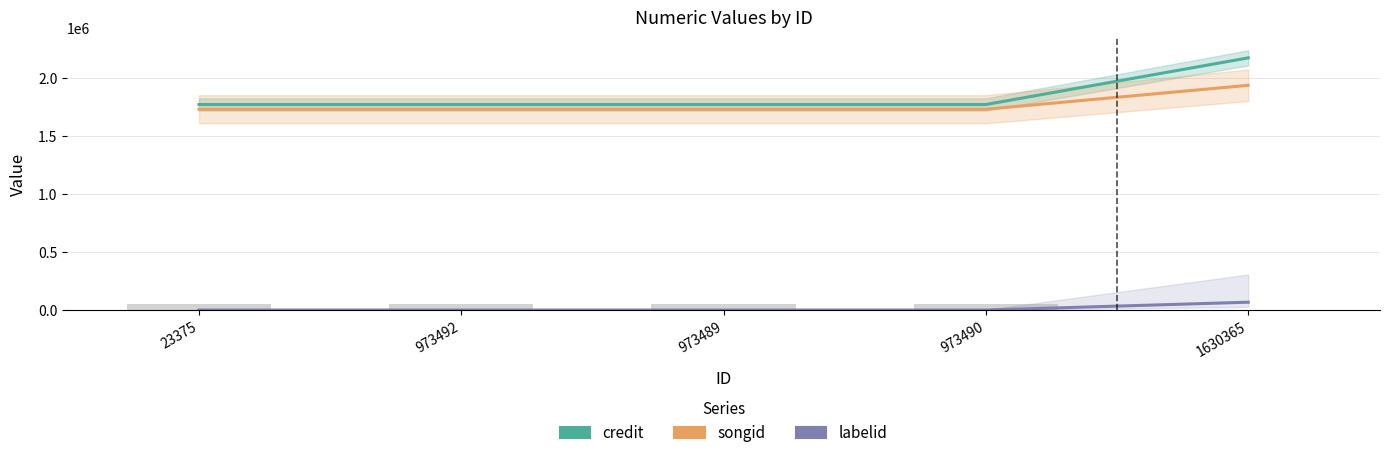

At 1630365, list the series in order from smallest to largest.

labelid, songid, credit